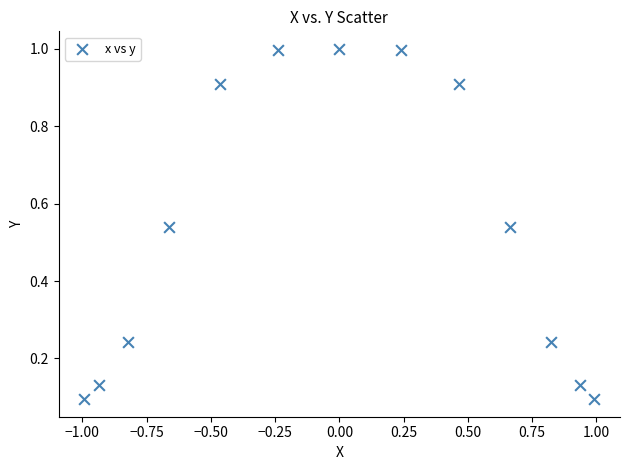

What is the range of X values (max minus min)?

2.0